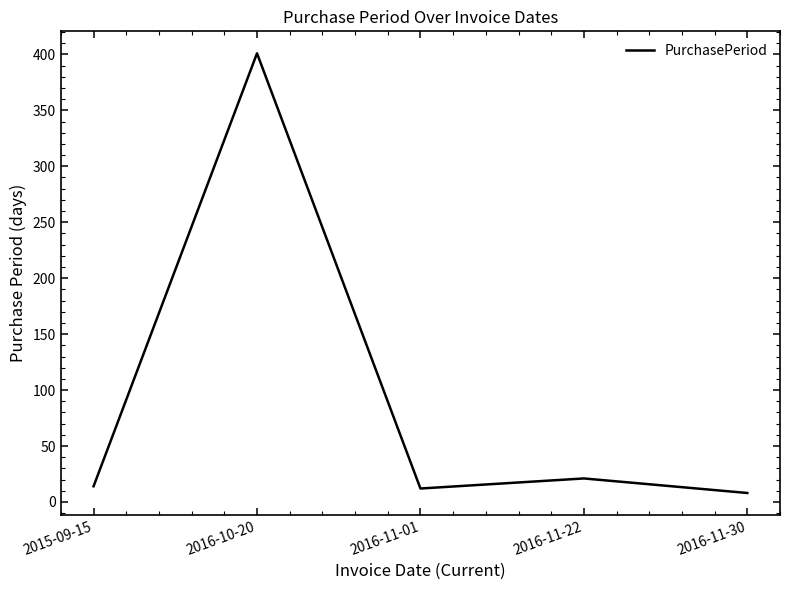

What is the change in value from 2016-10-20 to 2016-11-22?

-380